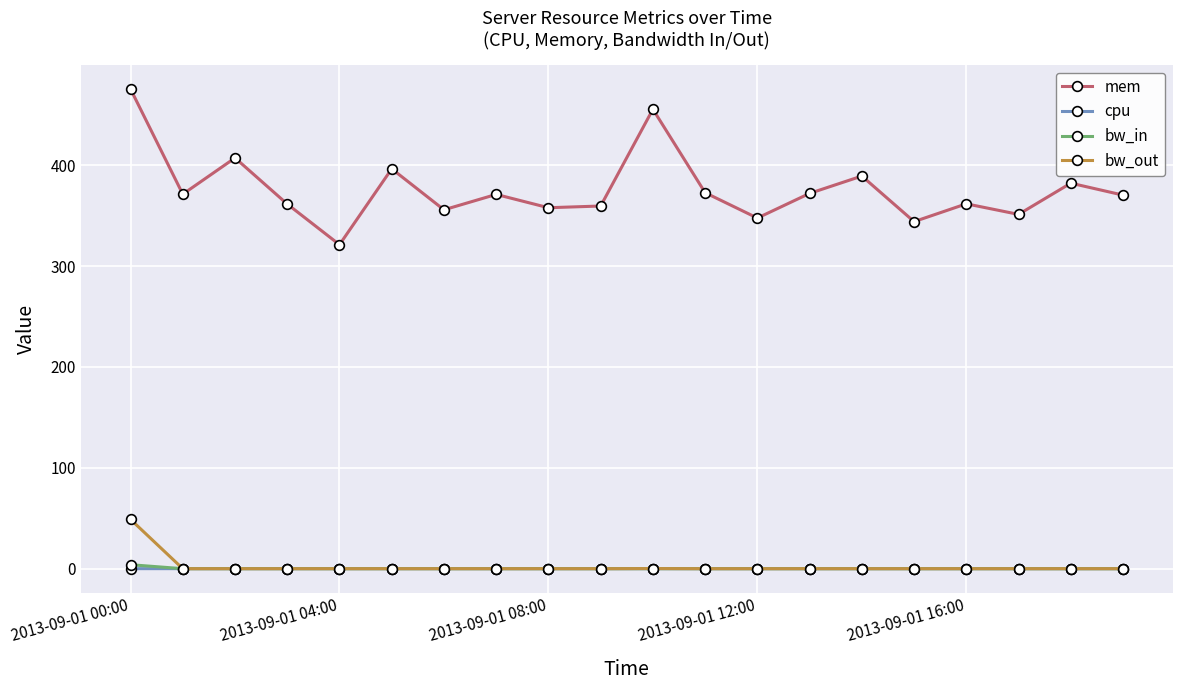

What is the maximum value shown in the chart?

475.5